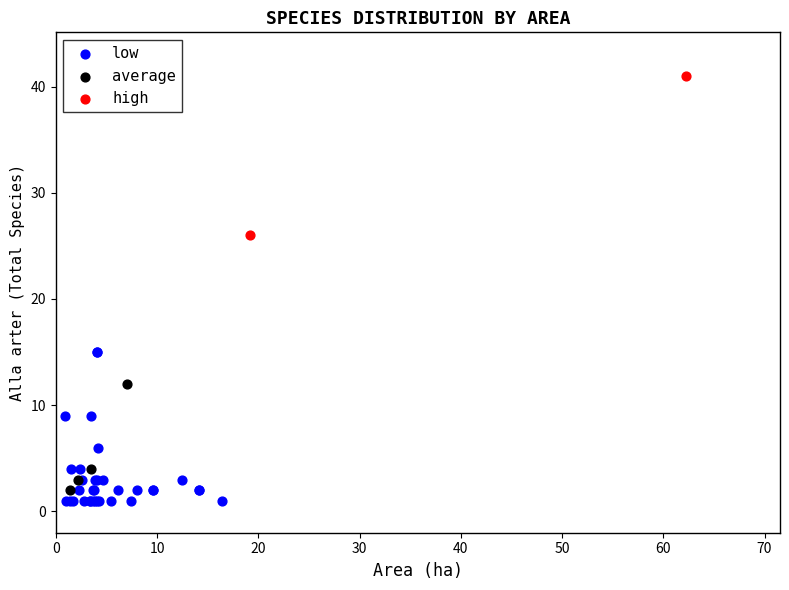

Which series reaches the maximum Y coordinate?

high